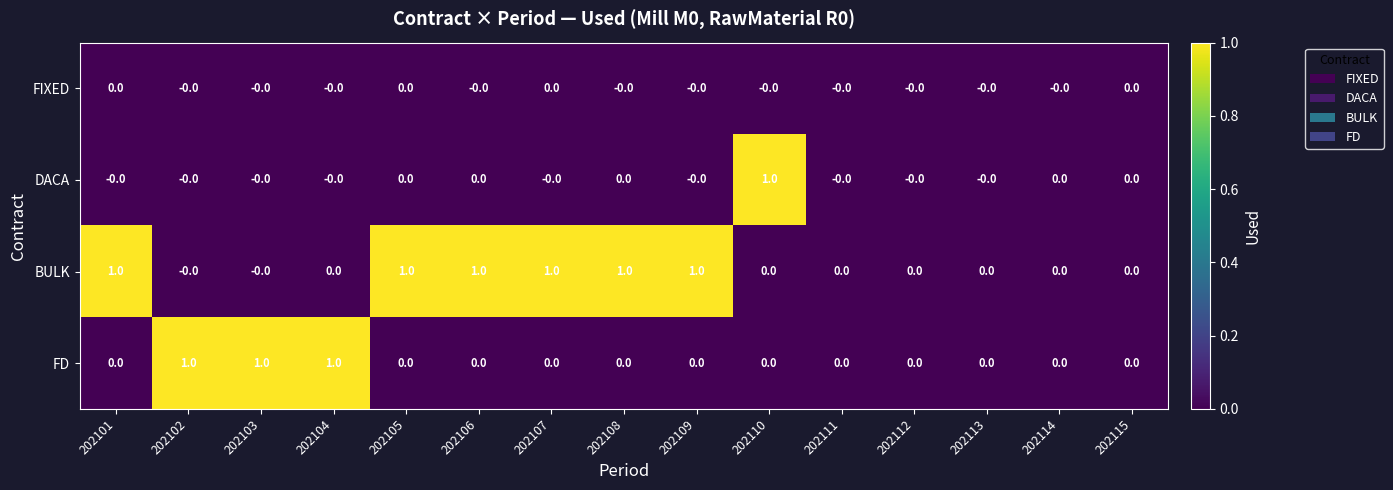

True or false: DACA has a value of 0 at 202115.

True